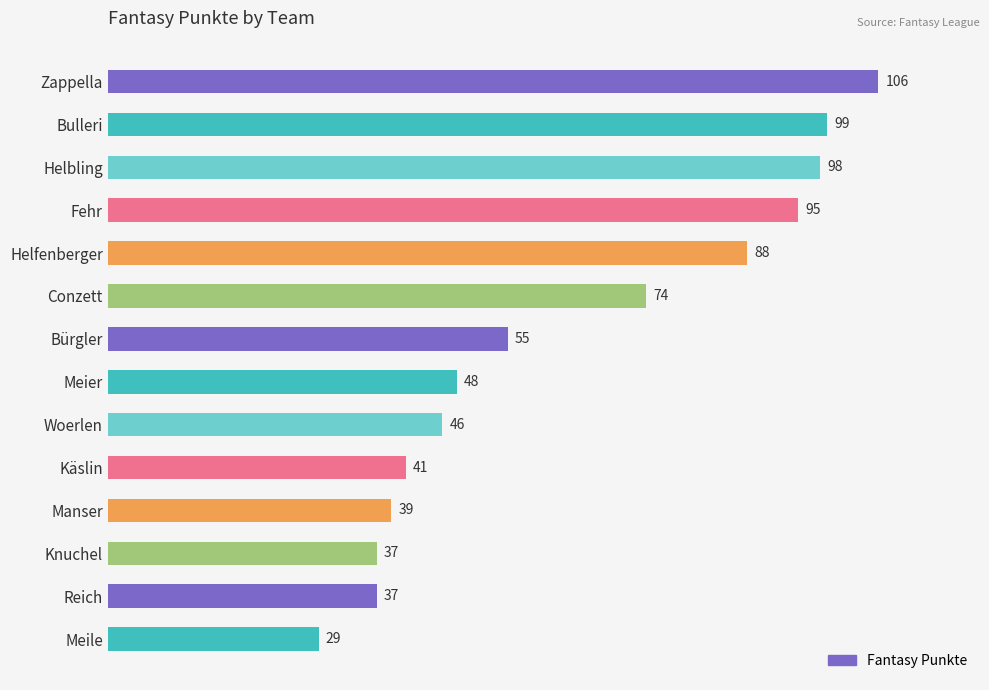

What is the change in value from Bürgler to Knuchel?

-18